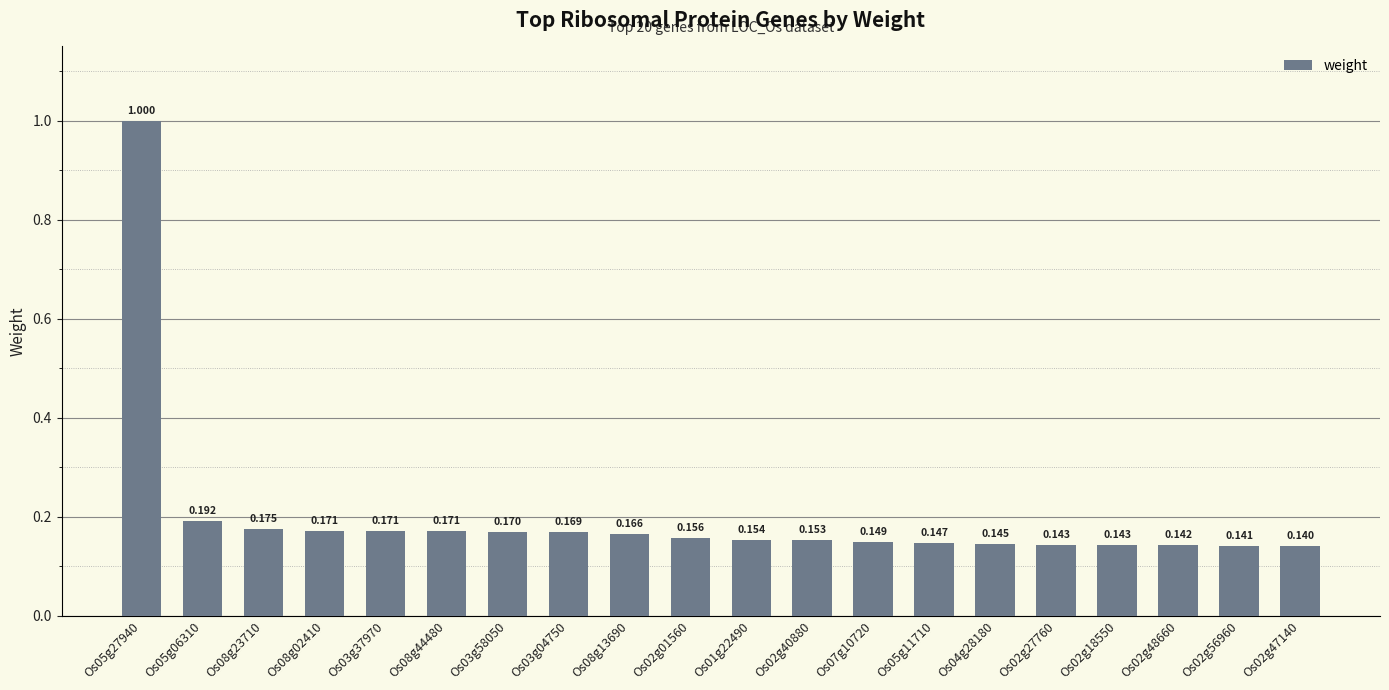

What is the minimum value shown in the chart?

0.1